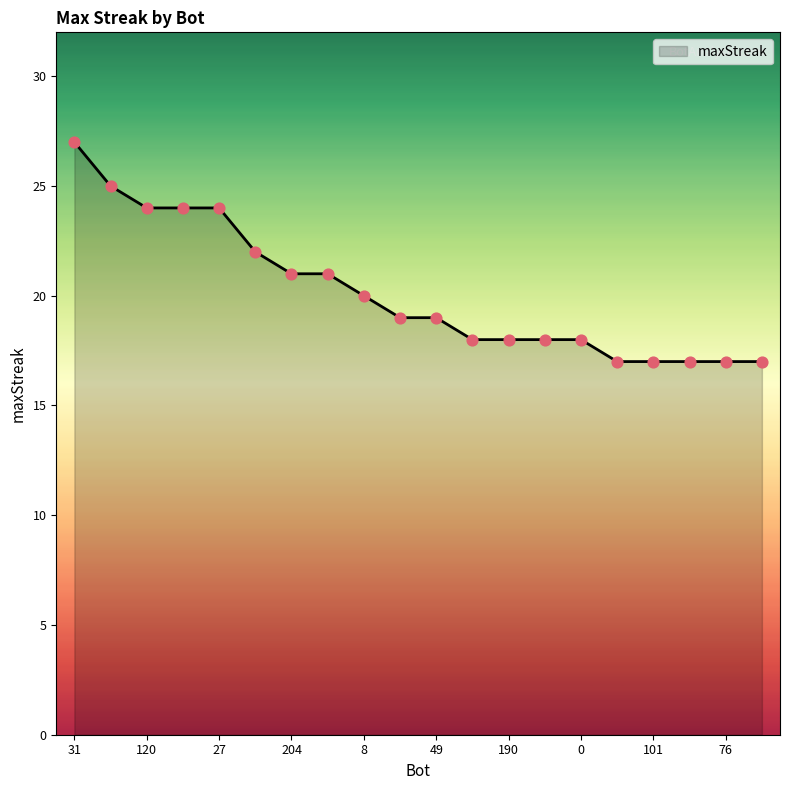

What is the greatest value displayed?

27